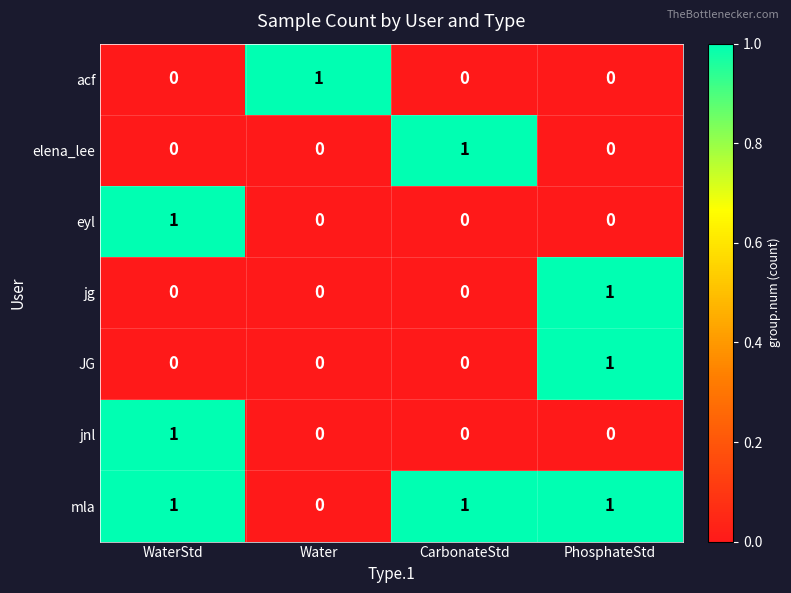

Reading right to left, extract all data points from this chart.

acf: PhosphateStd=0	CarbonateStd=0	Water=1	WaterStd=0
elena_lee: PhosphateStd=0	CarbonateStd=1	Water=0	WaterStd=0
eyl: PhosphateStd=0	CarbonateStd=0	Water=0	WaterStd=1
jg: PhosphateStd=1	CarbonateStd=0	Water=0	WaterStd=0
JG: PhosphateStd=1	CarbonateStd=0	Water=0	WaterStd=0
jnl: PhosphateStd=0	CarbonateStd=0	Water=0	WaterStd=1
mla: PhosphateStd=1	CarbonateStd=1	Water=0	WaterStd=1